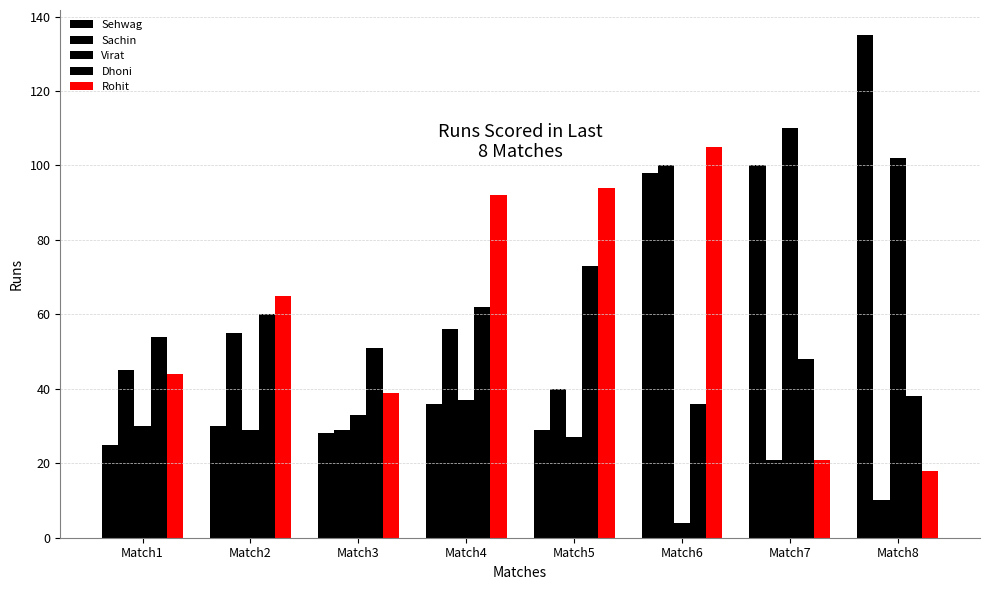

What value does the Rohit series have at Match1, to the nearest 10?

40